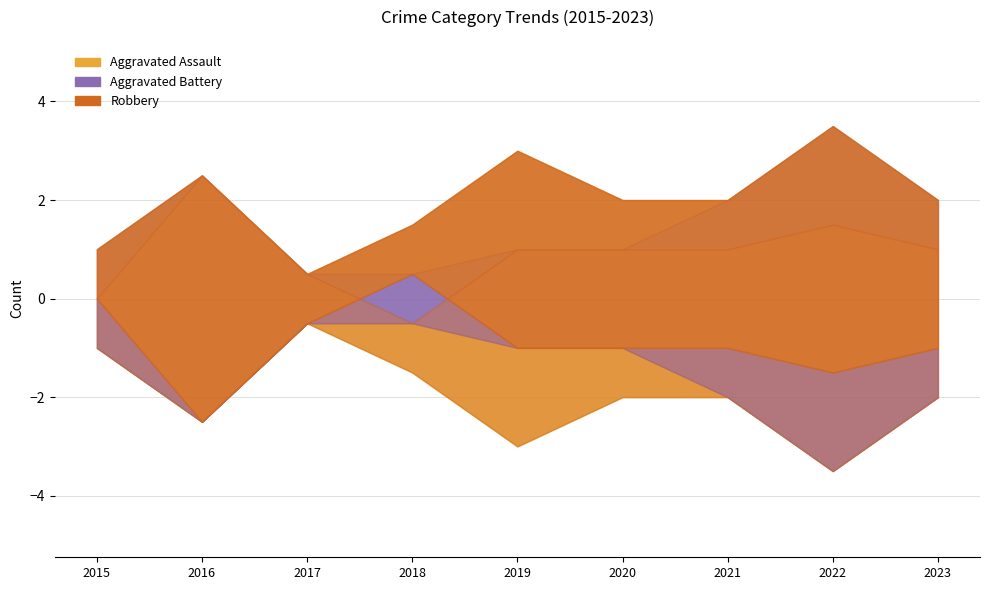

True or false: Aggravated Assault has more than 2 points higher than both neighbors.

False